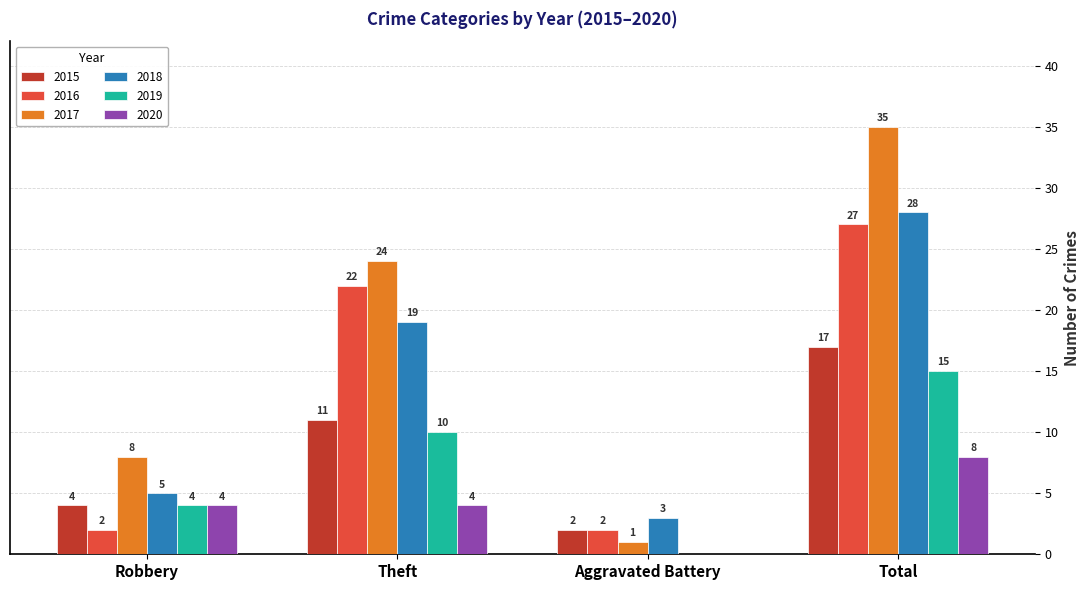

What is the sum of all 2019 values?

29